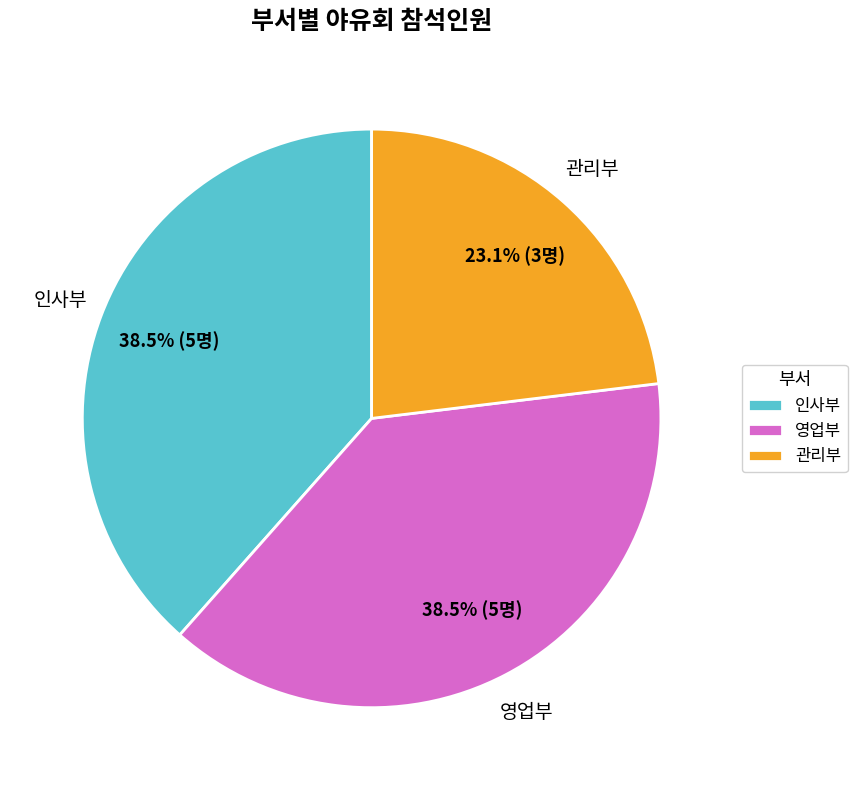

What percentage is NOT represented by 인사부?

61.5%